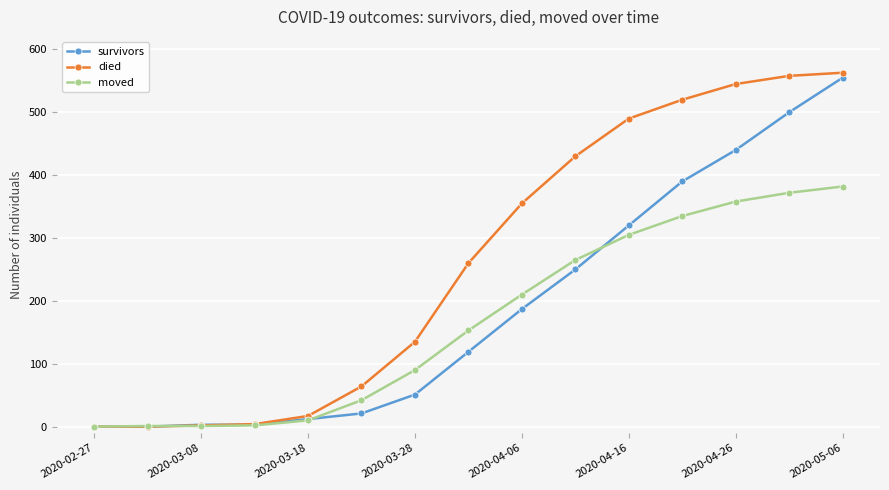

How many series are shown in this chart?

3